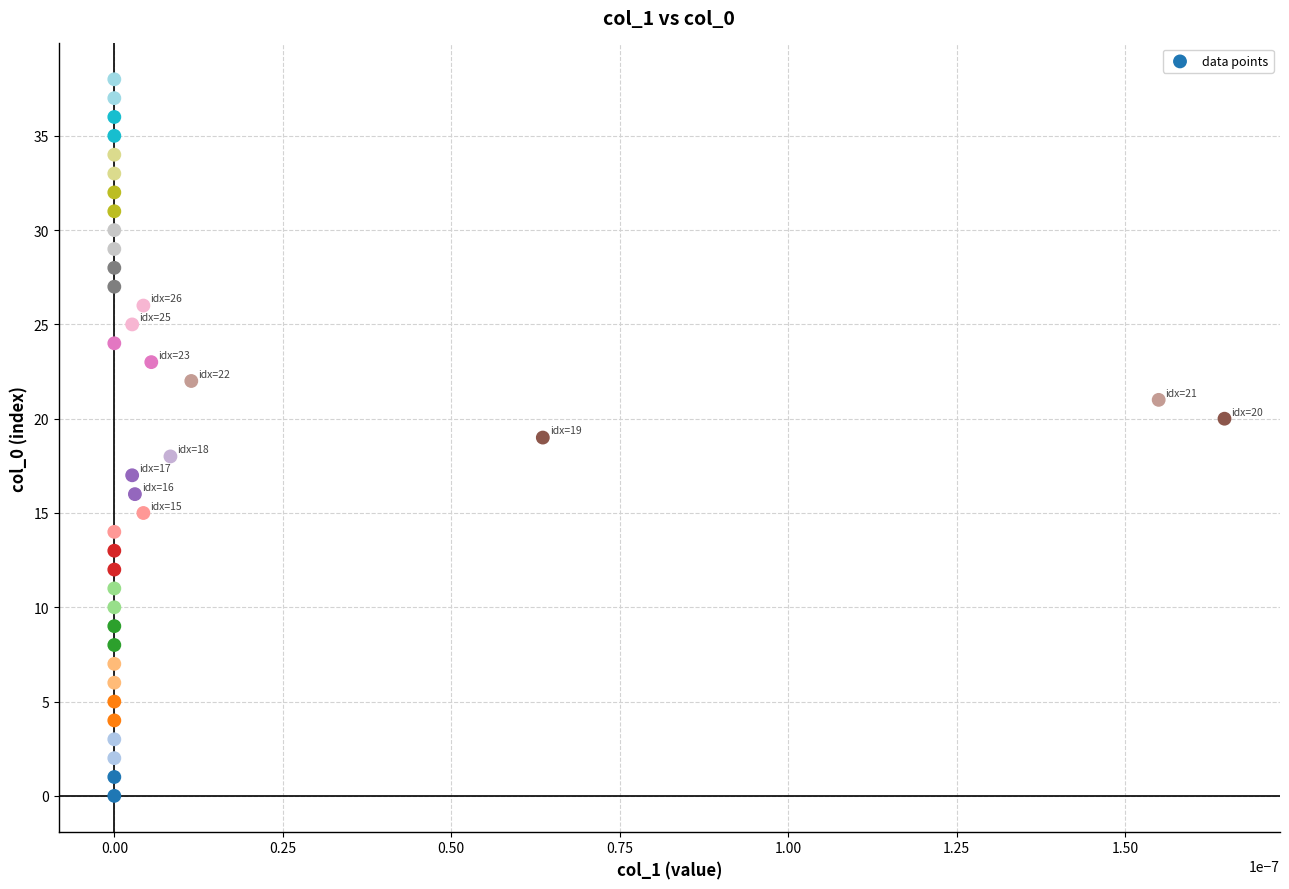

How many data points are displayed?

39